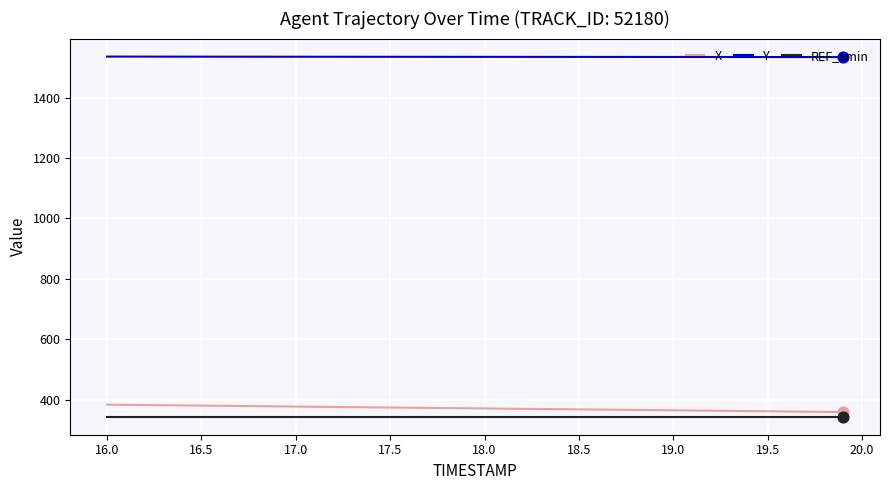

What is the greatest value displayed?

1536.2